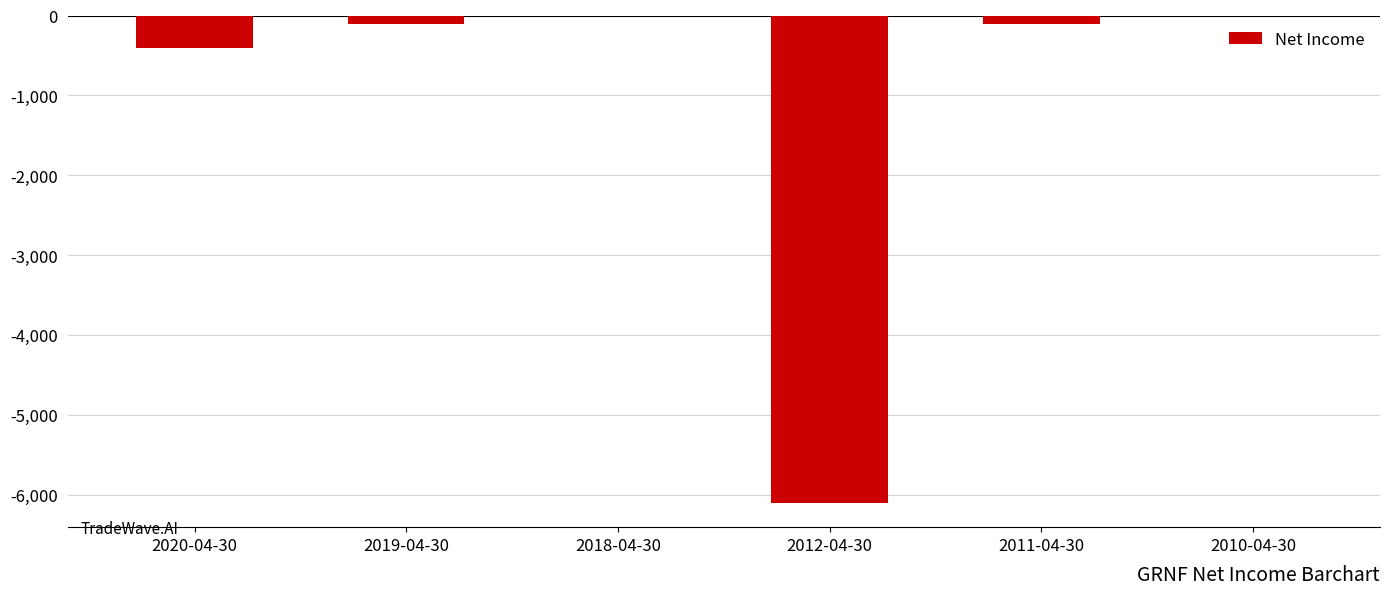

What is the sum of all values?

-6700